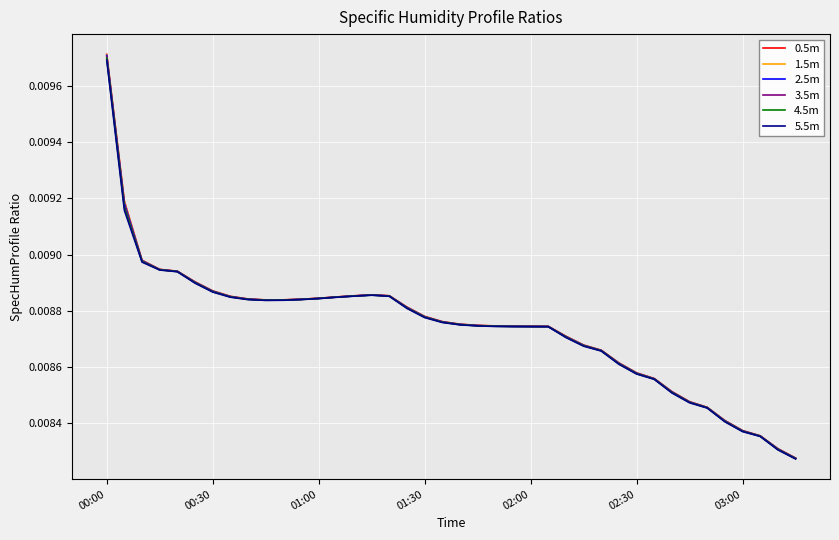

Which series has the largest range (max minus min)?

0.5m